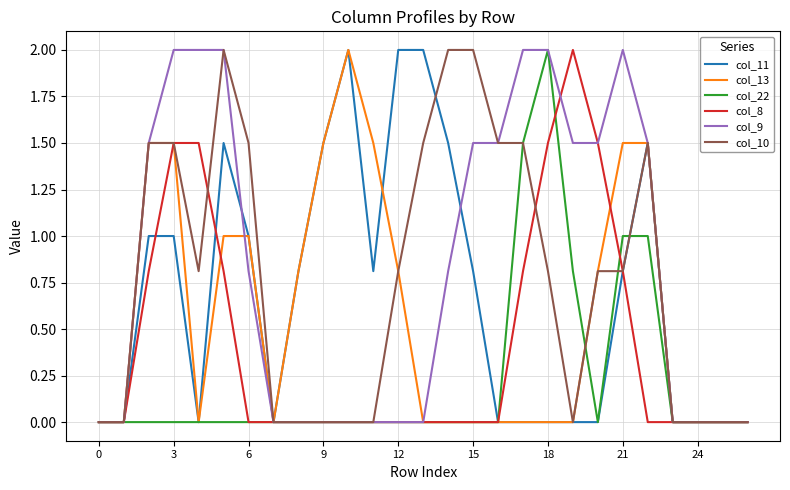

What is the maximum value shown in the chart?

2.0